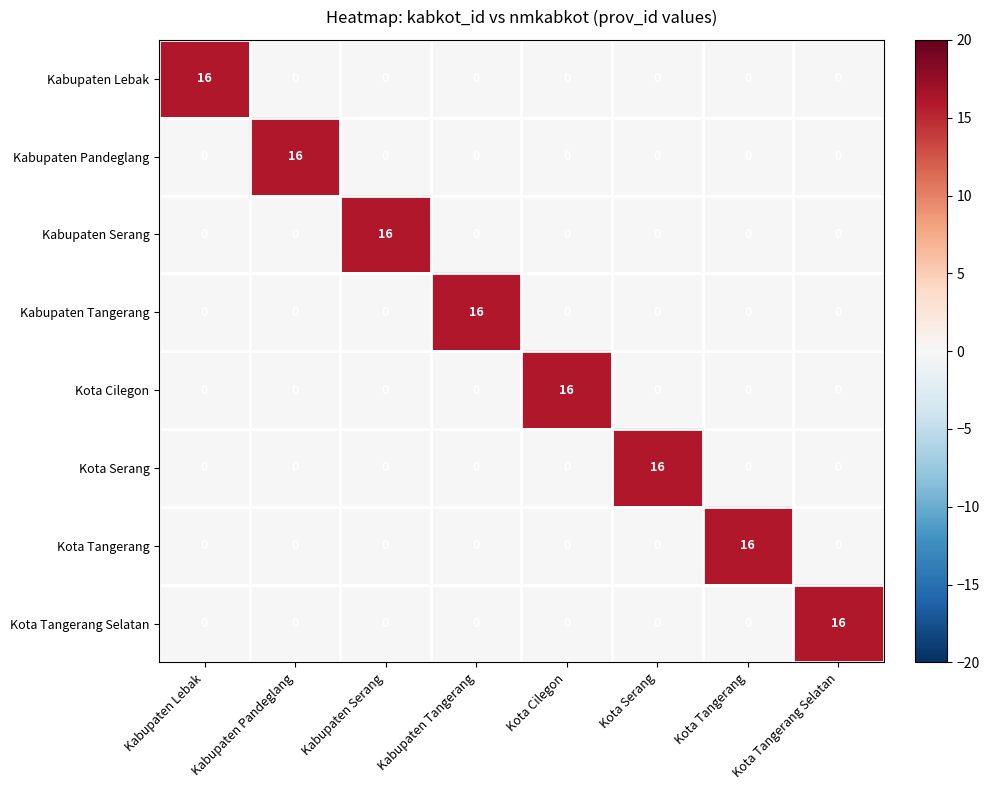

At which label does Kabupaten Tangerang reach its peak?

Kabupaten Tangerang